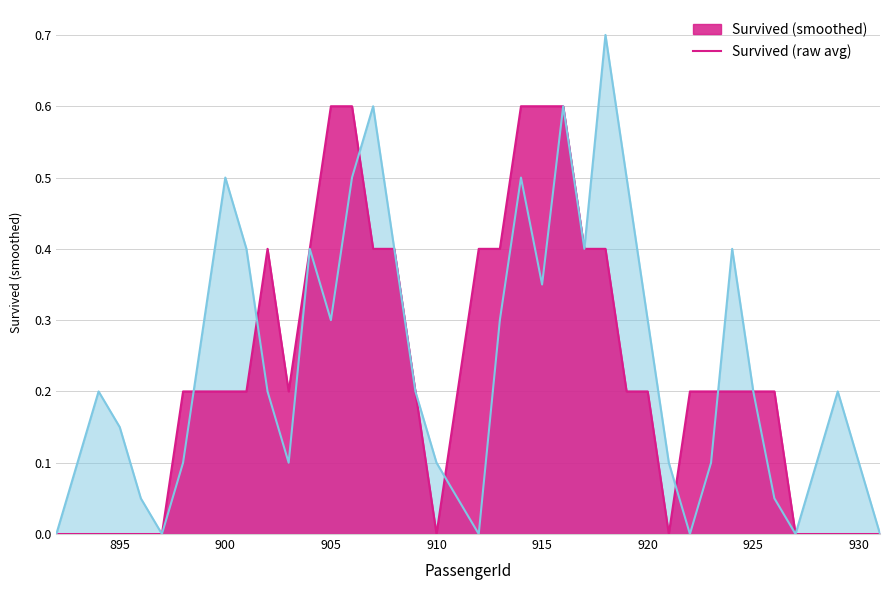

How many positive values are there?

34